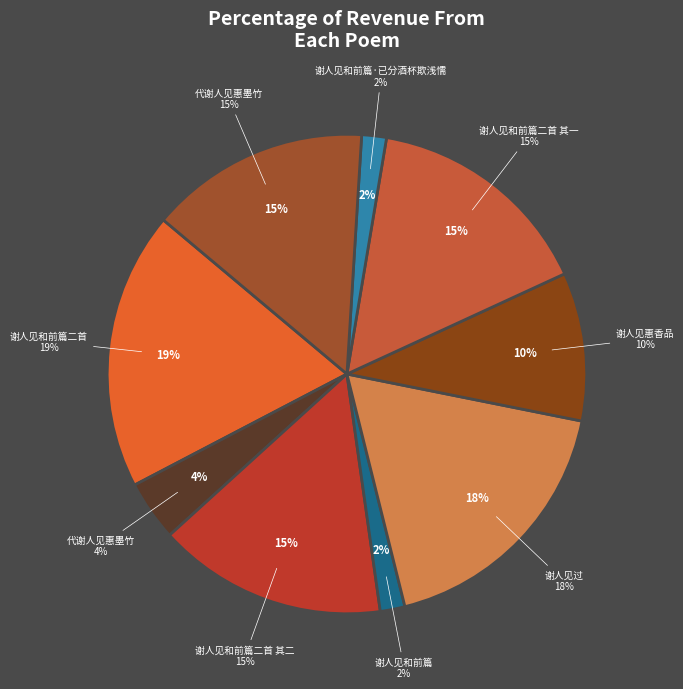

To the nearest percent, what is the difference between the largest and smallest slice percentages?

17%